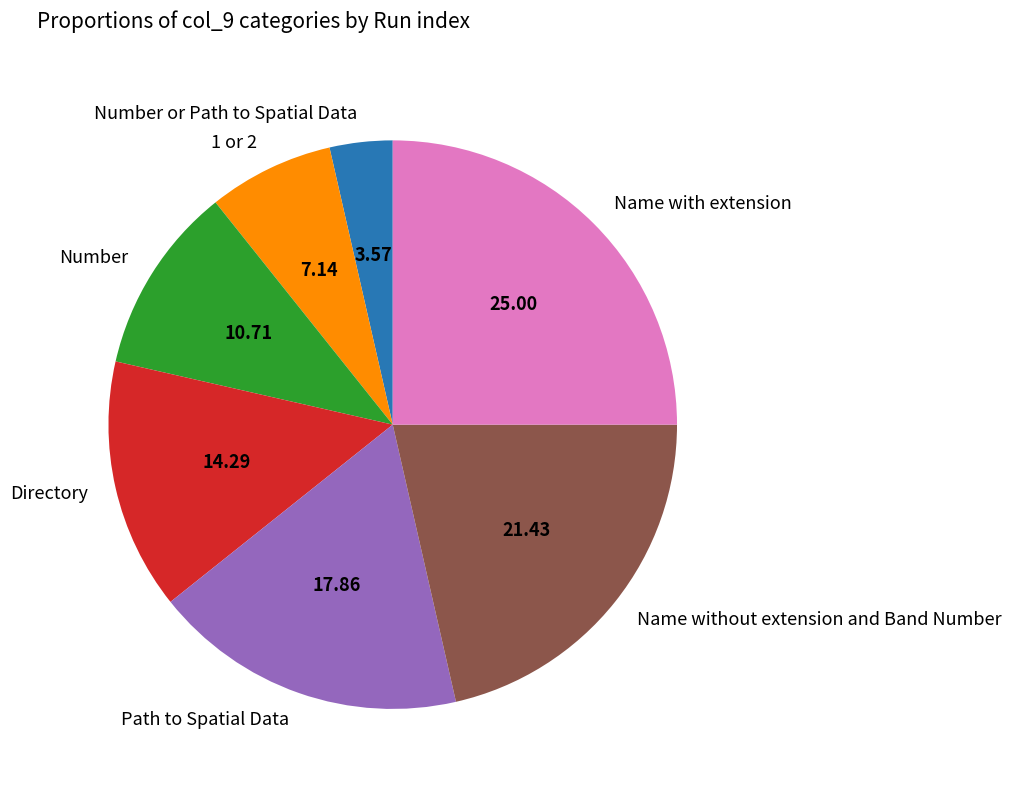

Do Name with extension and 1 or 2 together represent more than half of the pie?

No